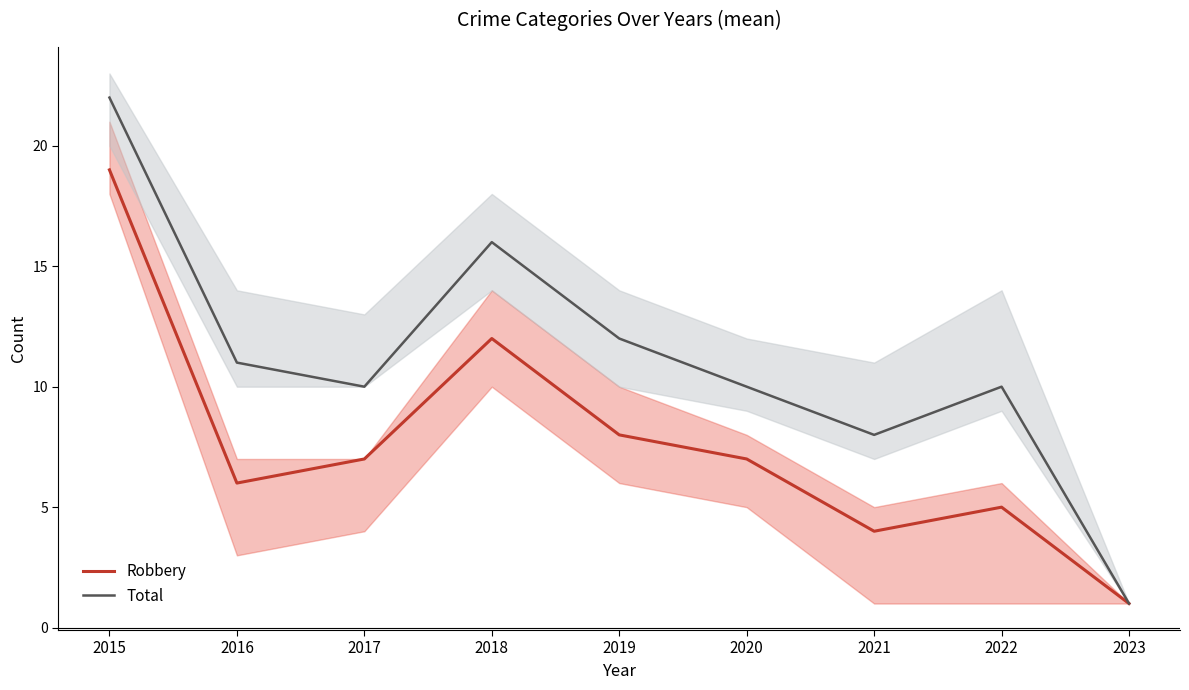

What is the sum of all Total values?

100